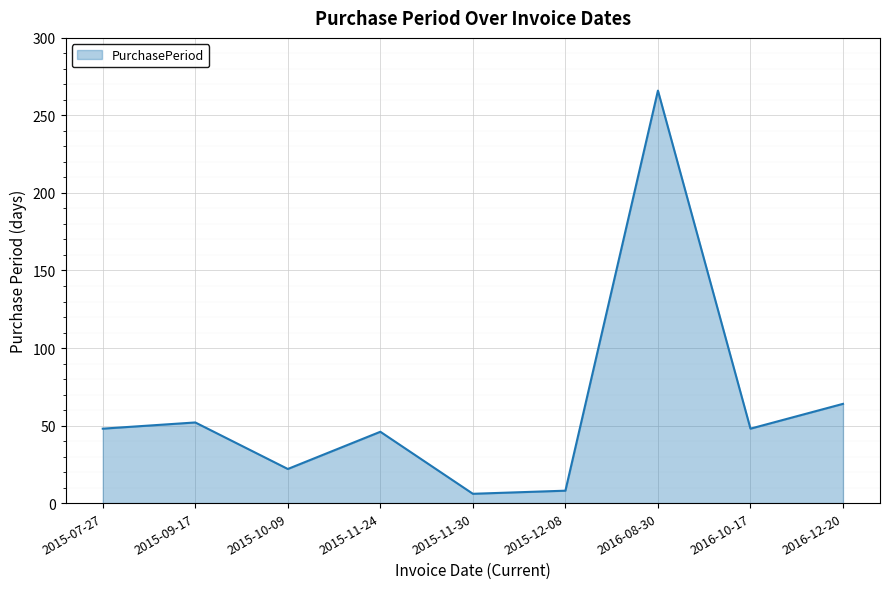

What is the change in value from 2015-07-27 to 2016-12-20?

+16